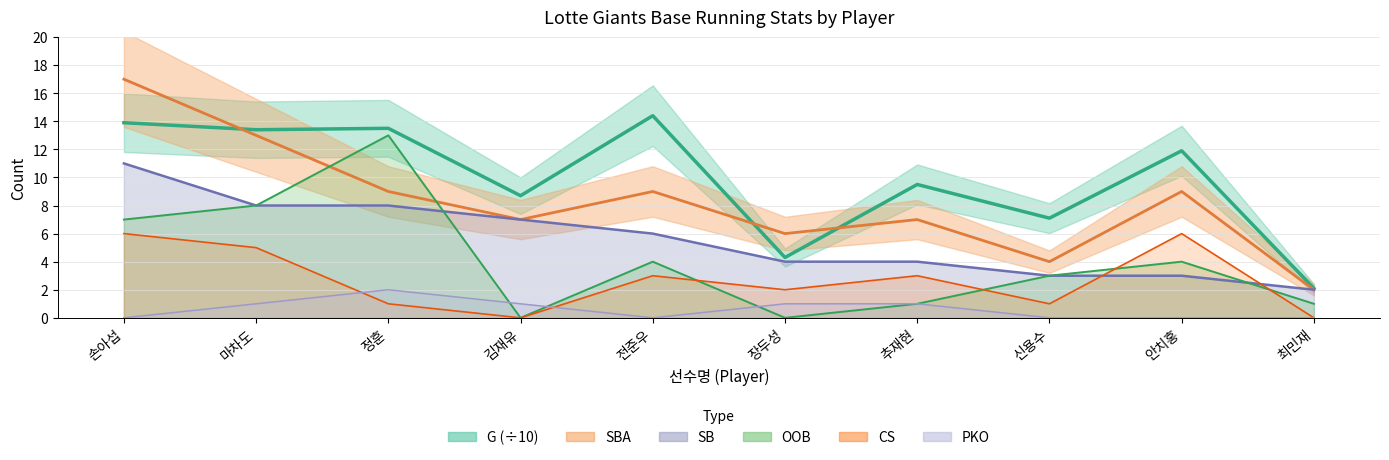

How many interior local peaks does the PKO line series have?

1